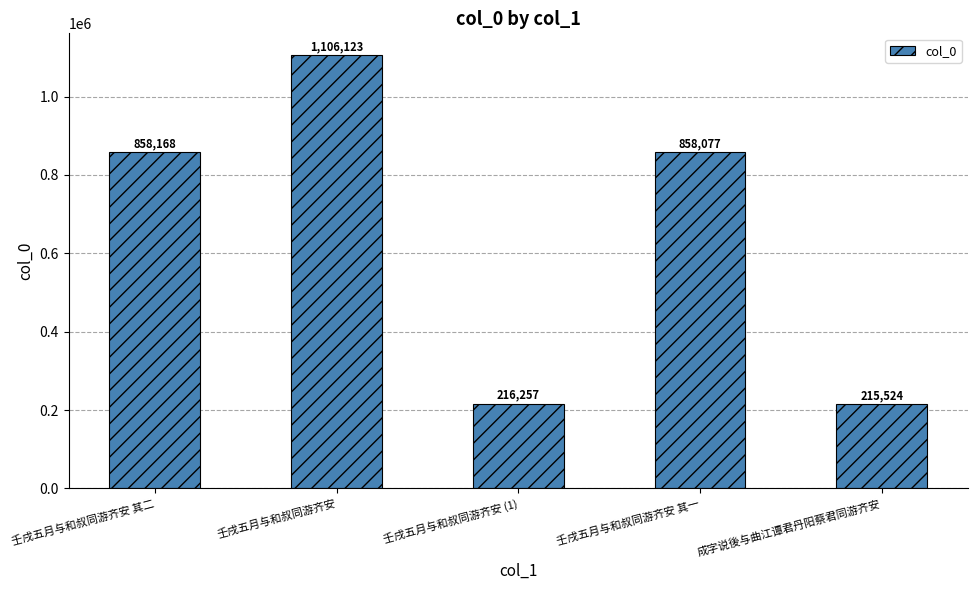

Is it true that the value at 壬戌五月与和叔同游齐安 (1) is 91644?

False